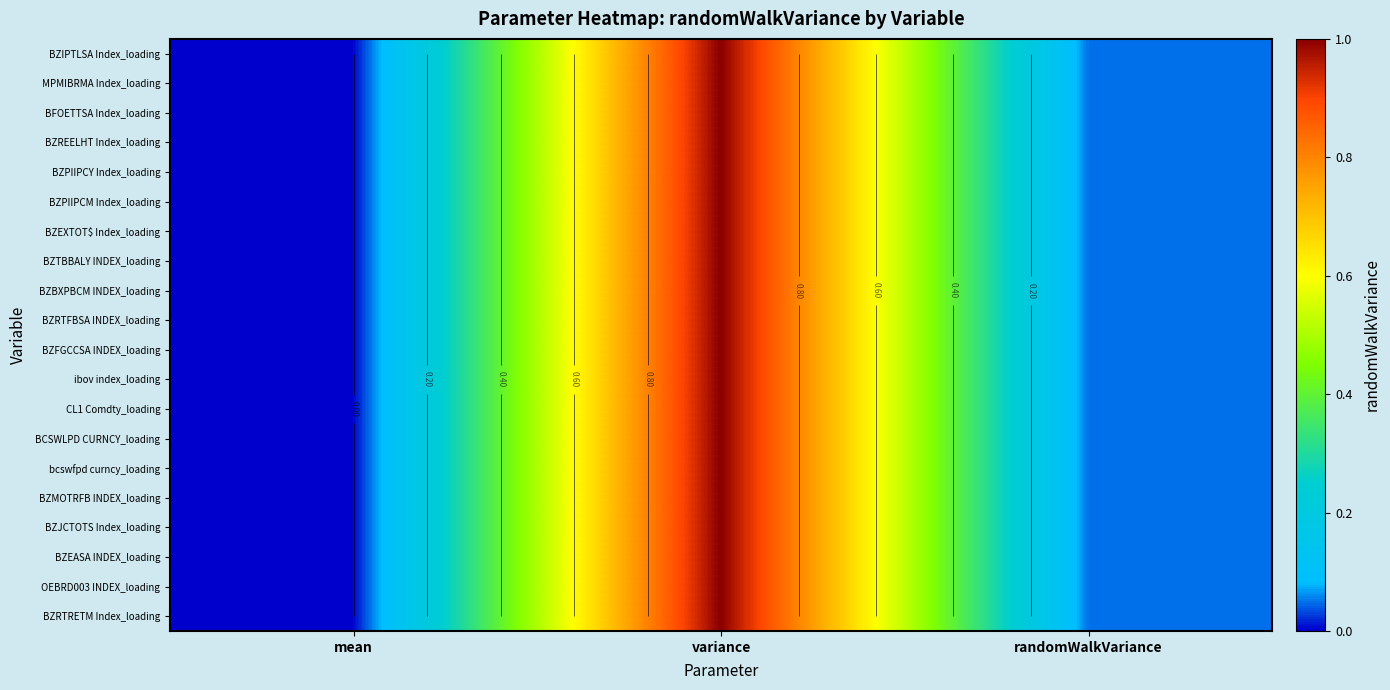

Is the value of BZBXPBCM INDEX_loading at variance greater than the value of ibov index_loading at variance?

No